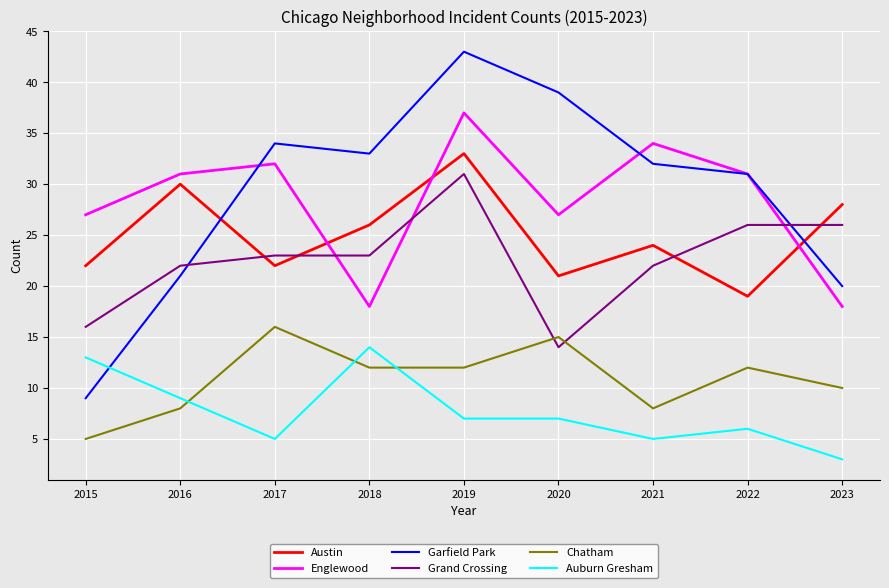

At how many categories does at least one series exceed 8?

9